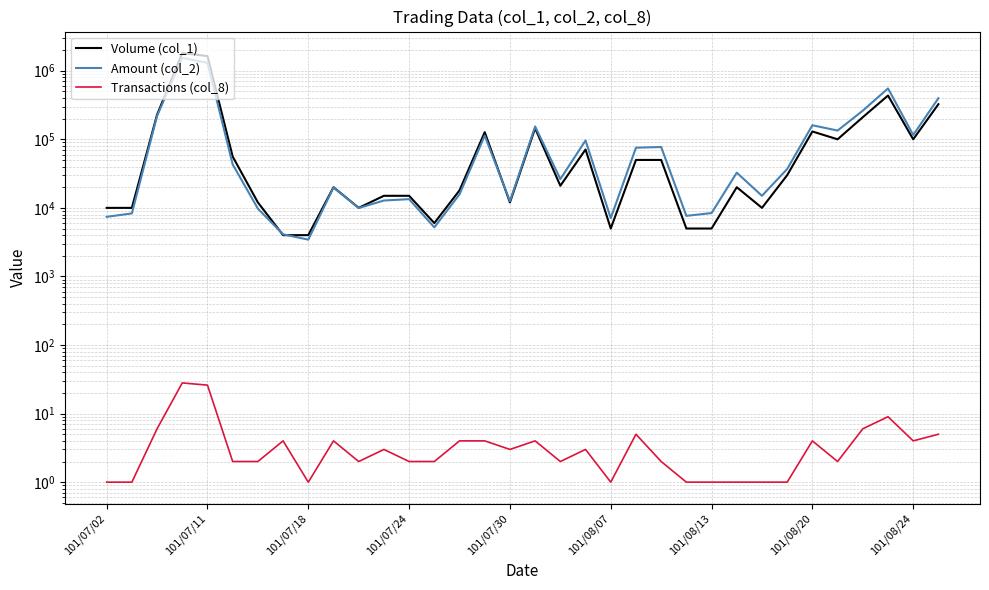

What is the value of the Transactions (col_8) point at the 13th from the left?

2